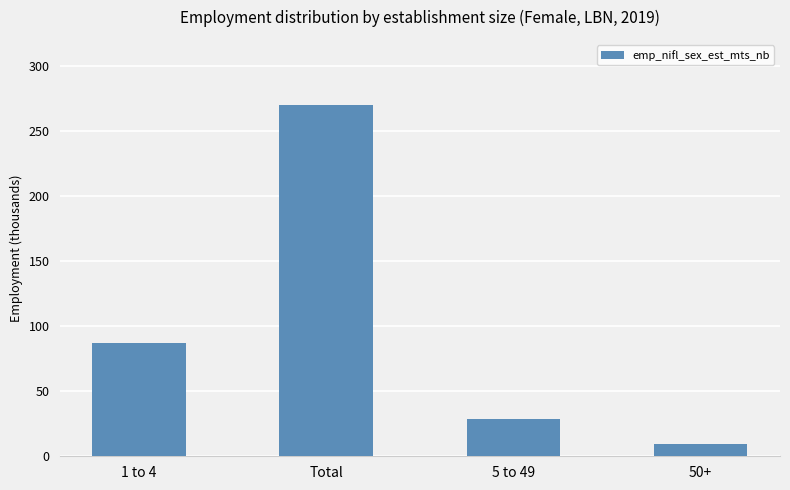

What is the value of the 2nd bar from the left?

270.3